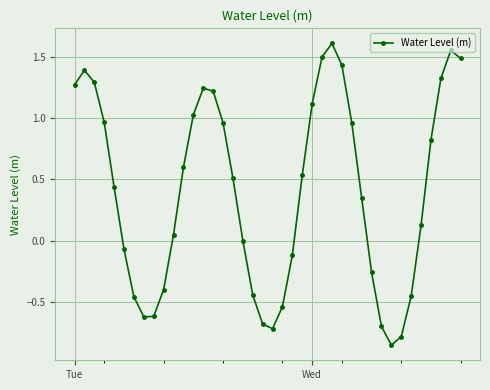

How many interior local valleys (lower than both neighbors) does the data have?

3